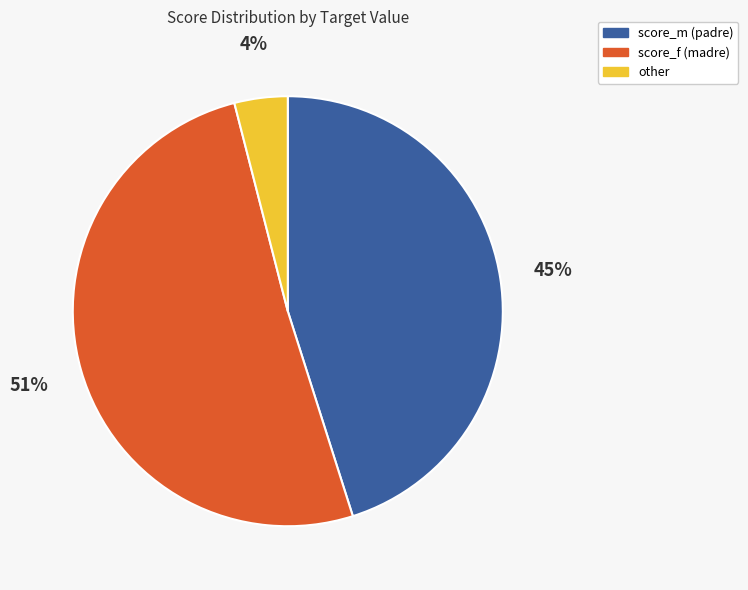

To the nearest percent, what is the difference between the largest and smallest slice percentages?

47%